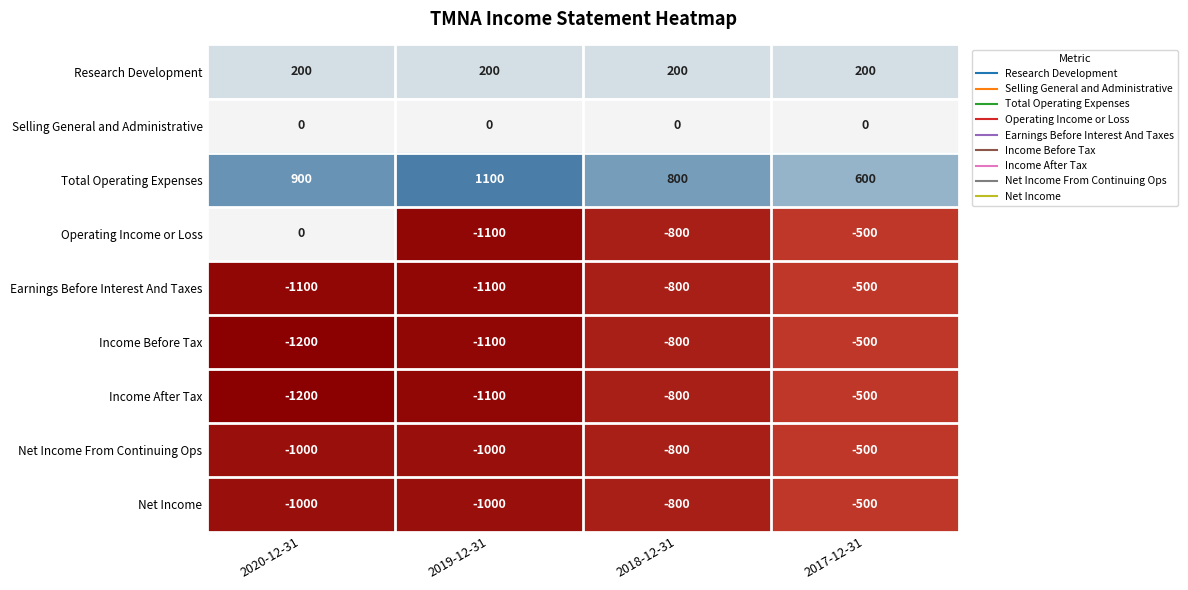

What is the smallest value displayed?

-1200